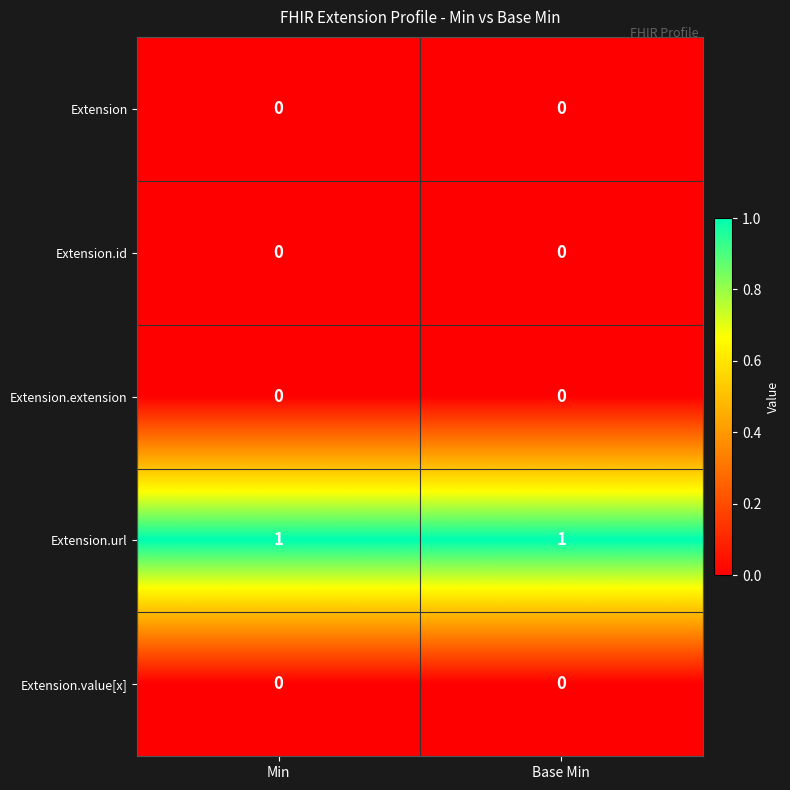

Which series has the largest total across all categories?

Extension.url